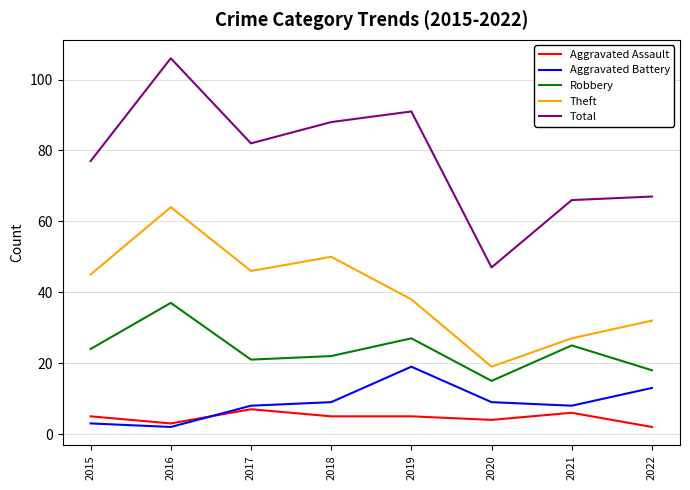

The value of Theft at 2015 is 67. True or false?

False